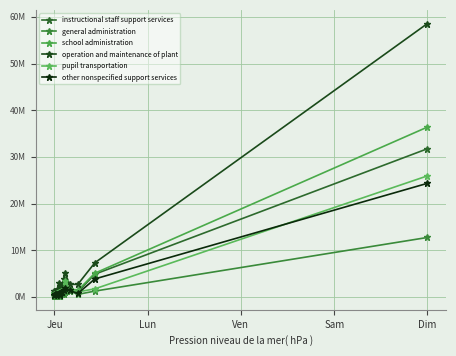

Is this an area chart (filled region under the line)?

No